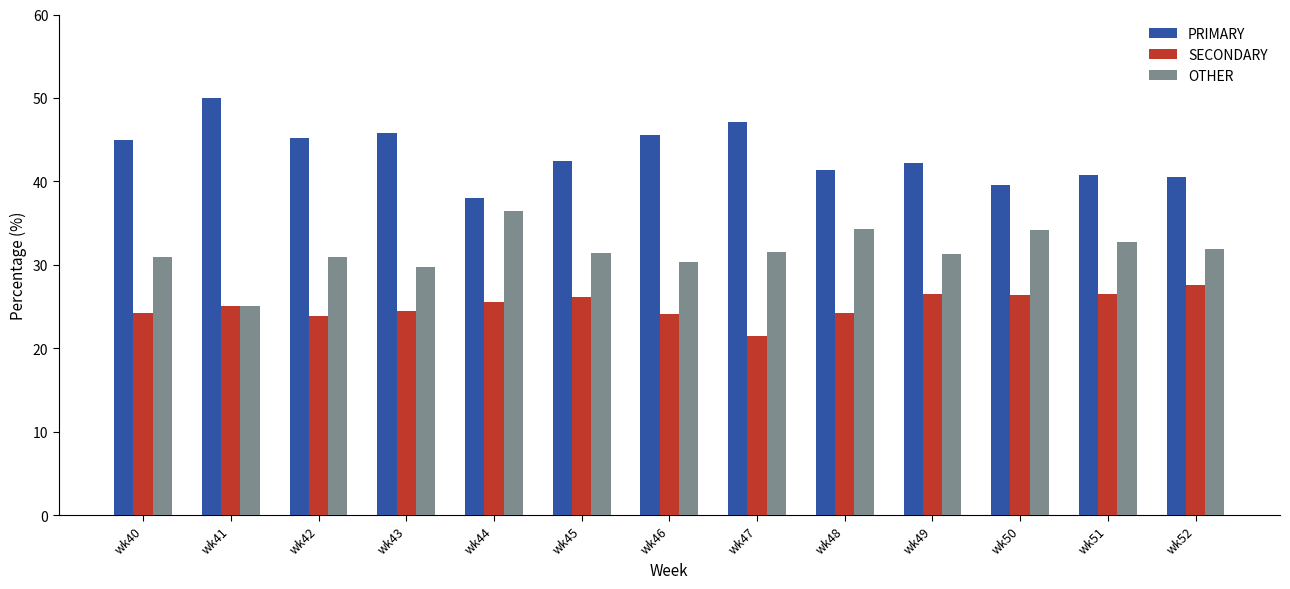

How many data points does each series have?

13